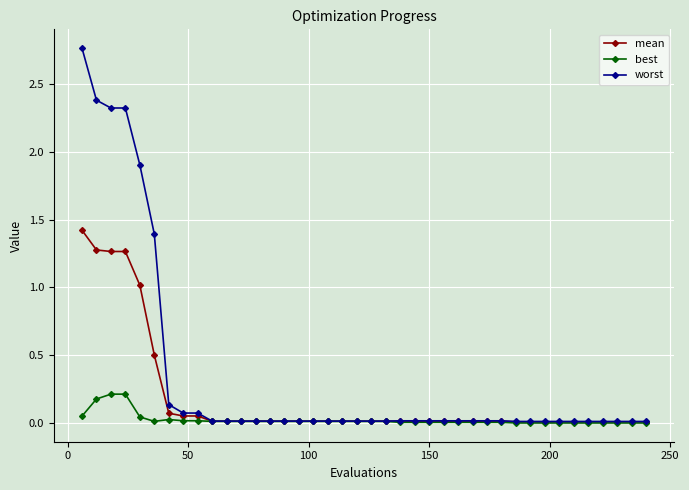

List the series in order of their peak value, lowest first.

best, mean, worst